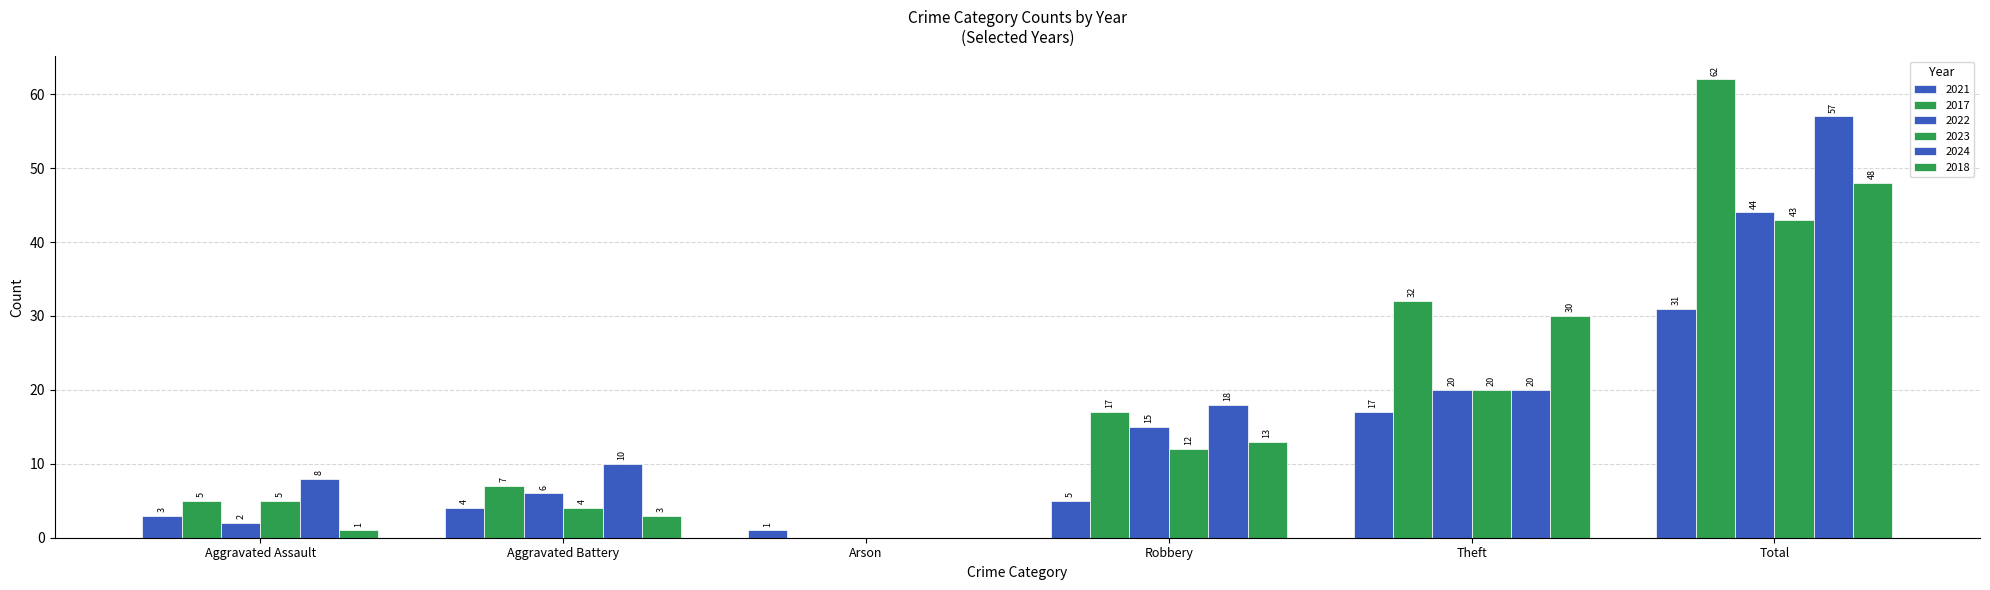

What position from the left is Aggravated Assault?

1